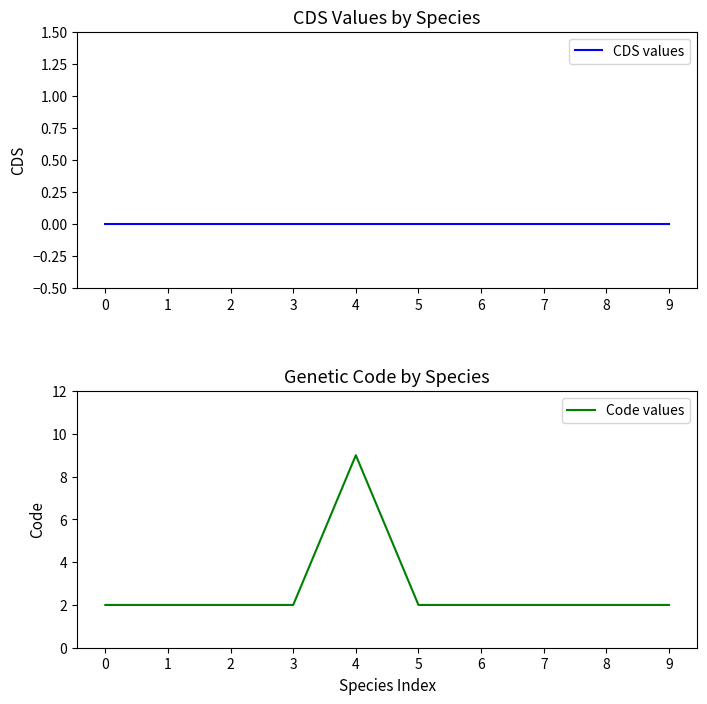

What is the difference between the highest and lowest values at 5?

2